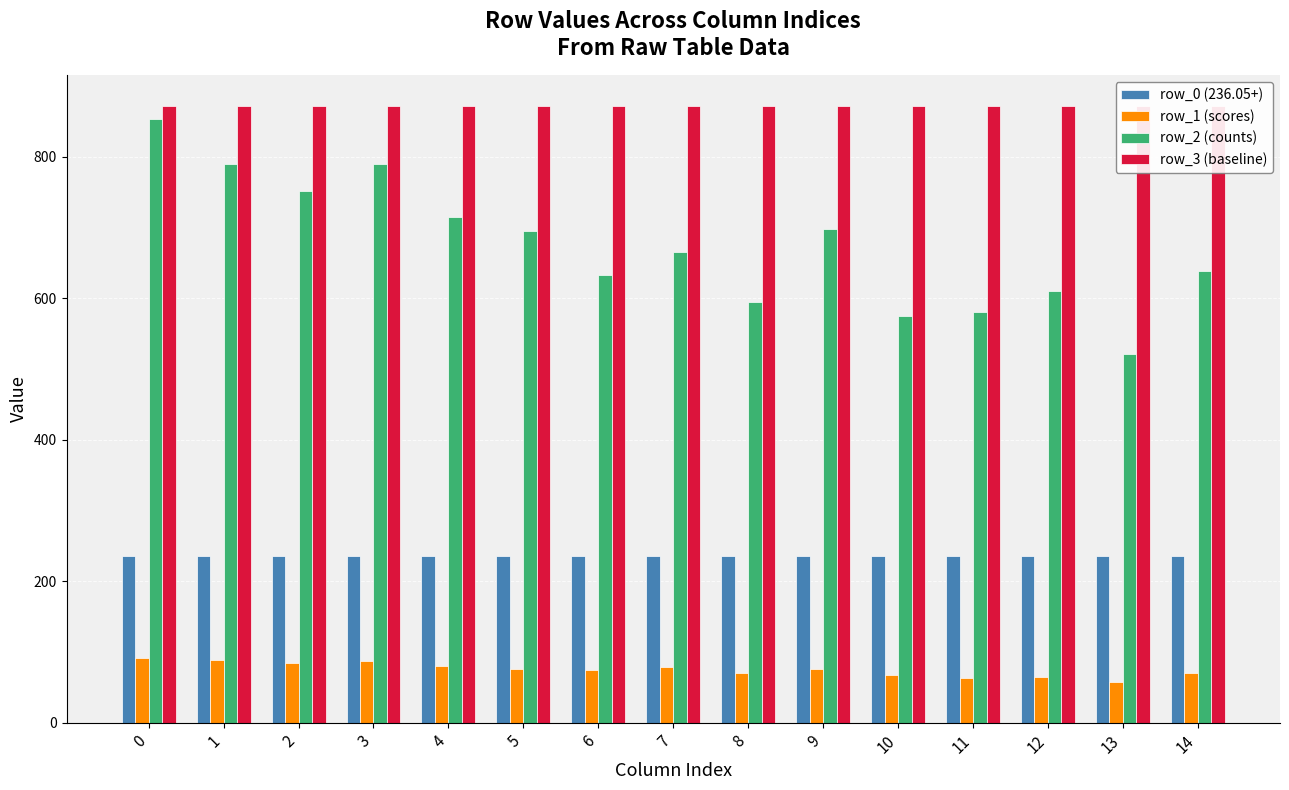

Reading left to right, extract all data points from this chart.

row_0 (236.05+): 0=236.1	1=236.1	2=236.1	3=236.1	4=236.1	5=236.1	6=236.1	7=236.1	8=236.1	9=236.1	10=236.1	11=236.1	12=236.1	13=236.1	14=236.1
row_1 (scores): 0=91.5	1=89.0	2=85.0	3=87.0	4=80.5	5=76.0	6=75.0	7=79.0	8=70.5	9=76.0	10=68.0	11=63.5	12=64.5	13=57.0	14=70.5
row_2 (counts): 0=853.0	1=789.0	2=751.0	3=790.0	4=715.0	5=695.0	6=633.0	7=665.0	8=594.0	9=698.0	10=574.0	11=581.0	12=610.0	13=521.0	14=638.0
row_3 (baseline): 0=871.0	1=871.0	2=871.0	3=871.0	4=871.0	5=871.0	6=871.0	7=871.0	8=871.0	9=871.0	10=871.0	11=871.0	12=871.0	13=871.0	14=871.0